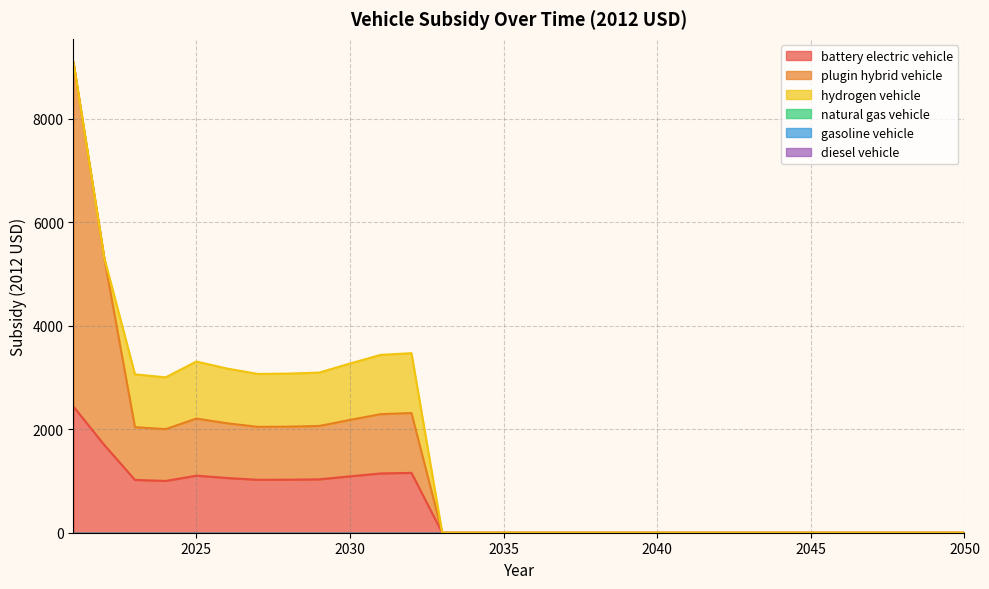

How many positive values does the battery electric vehicle series have?

12